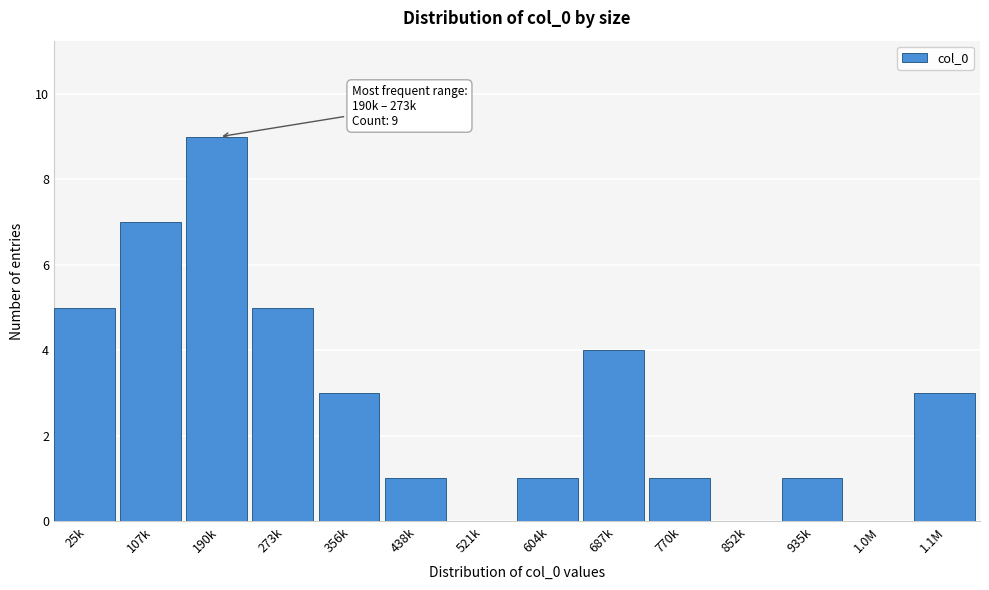

Reading right to left, what are all the values shown in this chart?

1.1M=3	1.0M=0	935k=1	852k=0	770k=1	687k=4	604k=1	521k=0	438k=1	356k=3	273k=5	190k=9	107k=7	25k=5